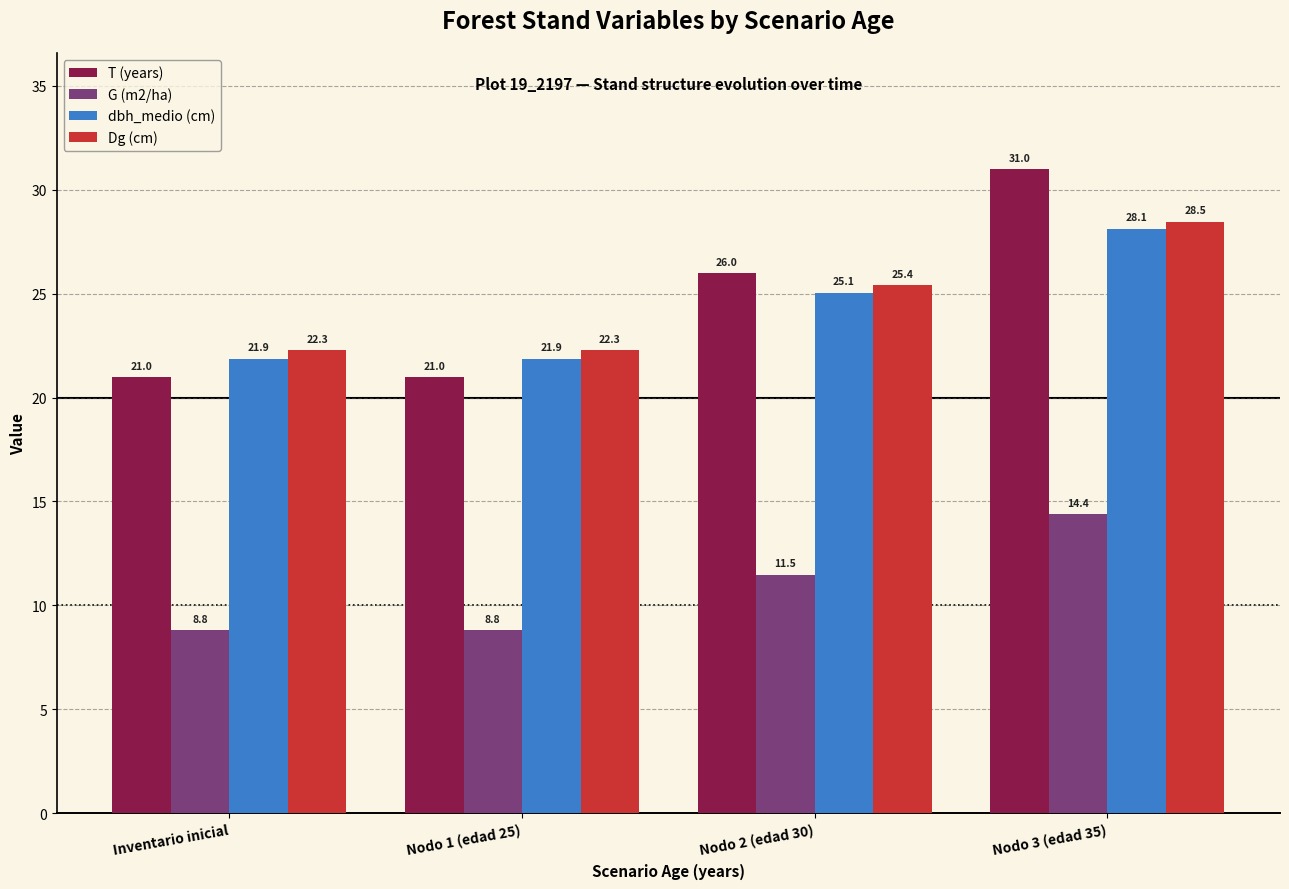

What is the label of the 2nd bar from the right?

Nodo 2 (edad 30)